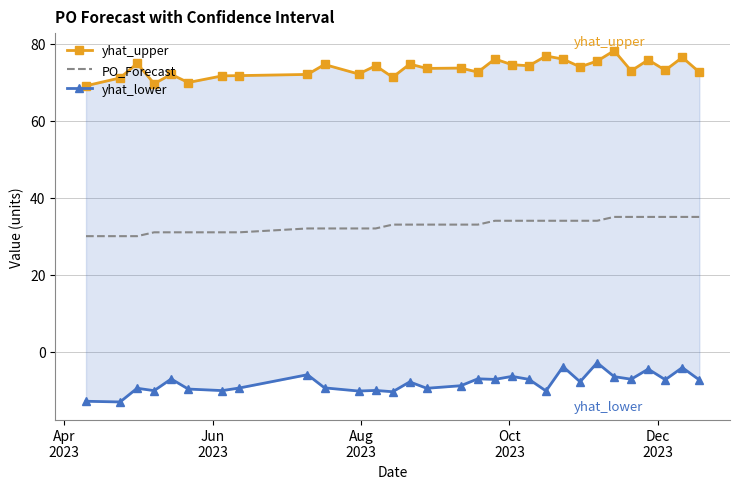

What is the highest value of the PO_Forecast series?

35